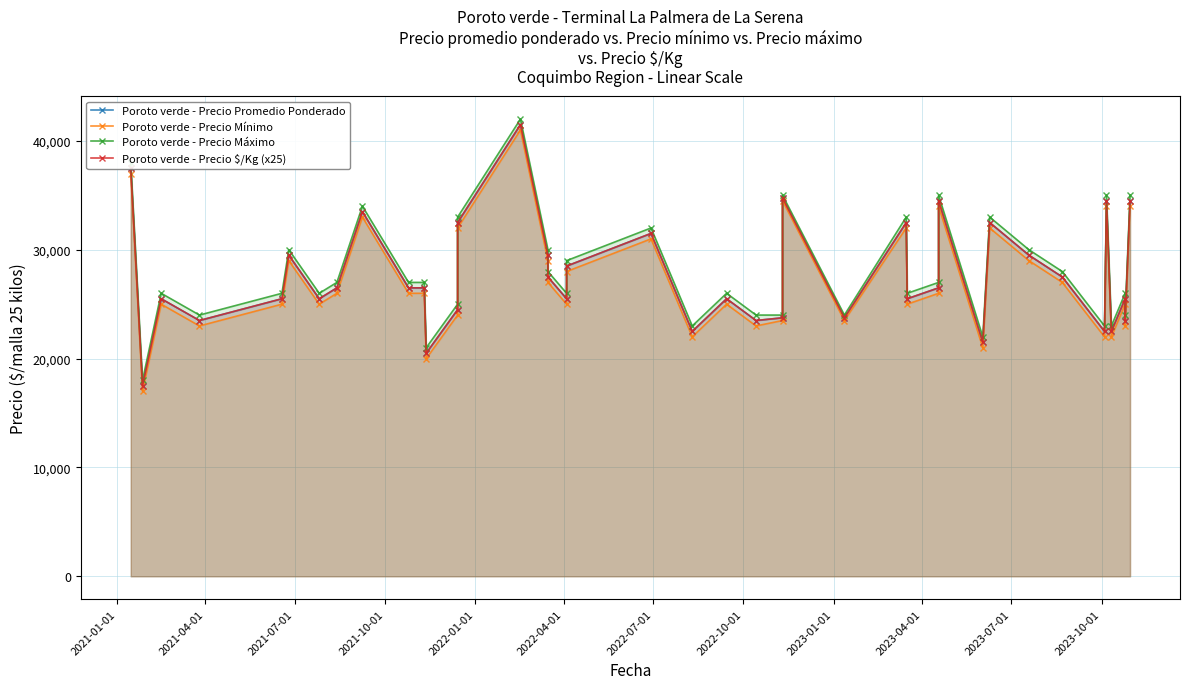

At which label does Poroto verde - Precio Mínimo first exceed 26000?

2021-01-01